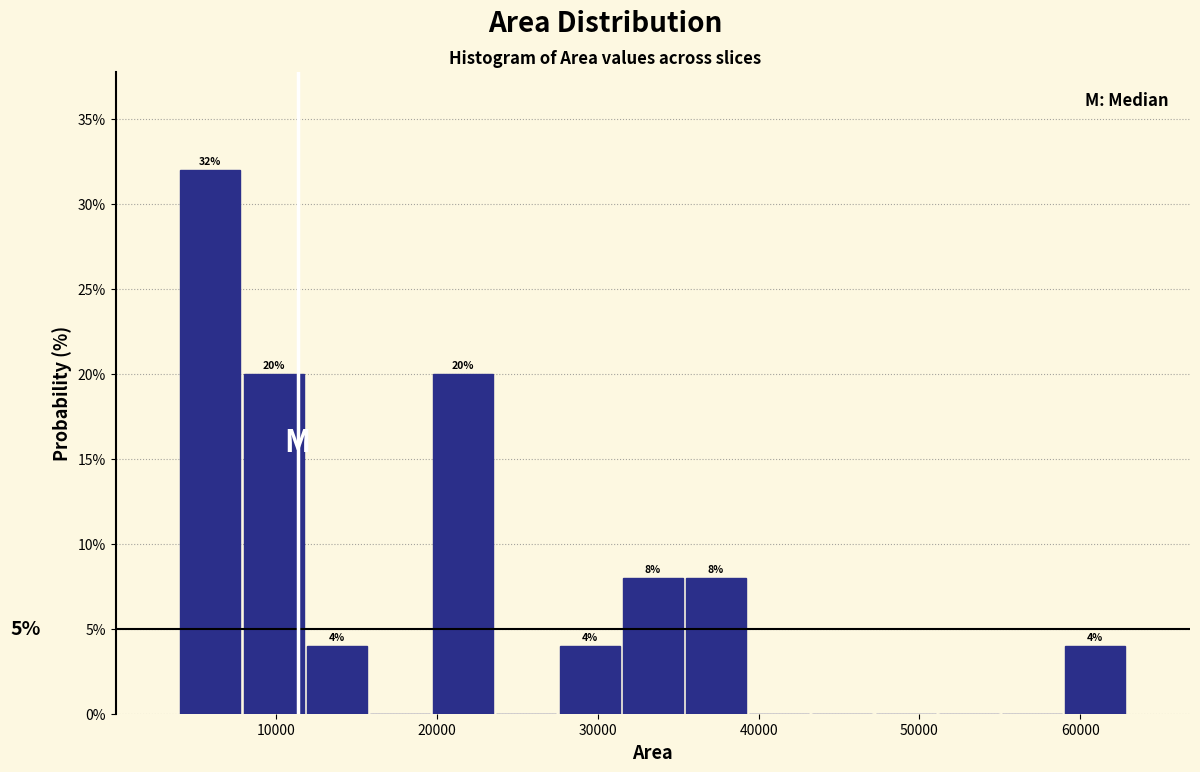

Around what value on the x-axis is the tallest bar? Give the approximate position of its centre, as read against the axis.

6000